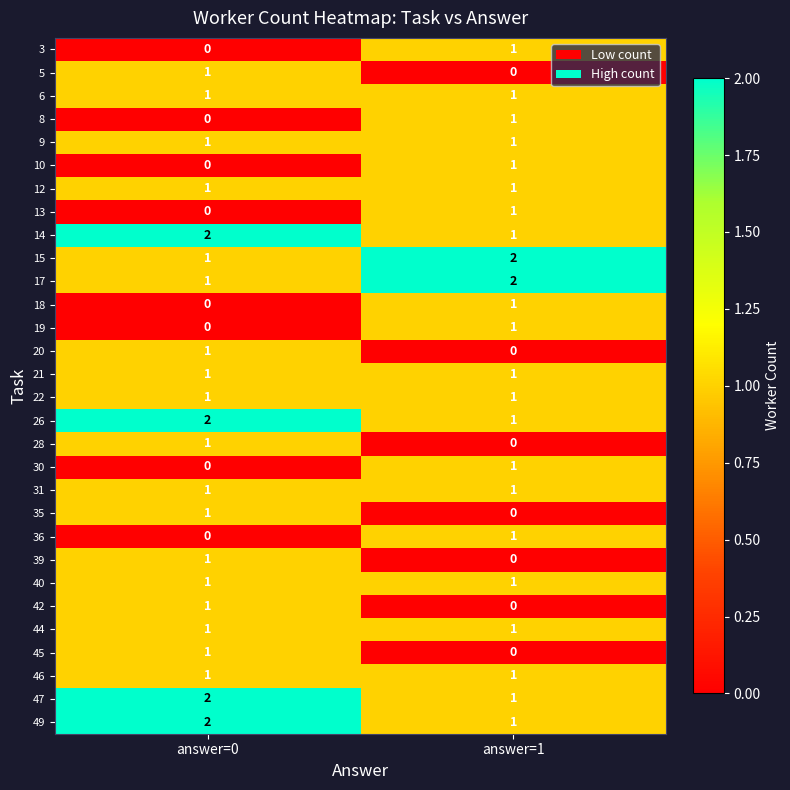

Is it true that 47 equals 2 at answer=1?

False